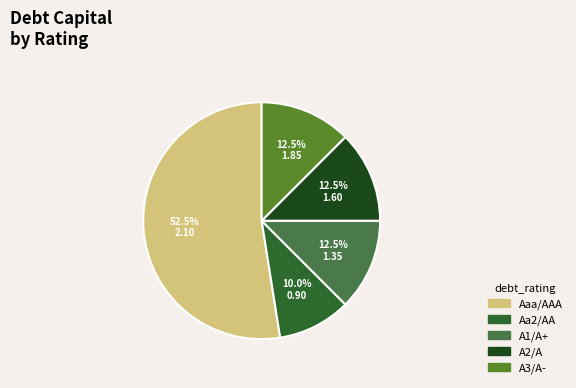

Which category has the smallest portion of the pie?

Aa2/AA